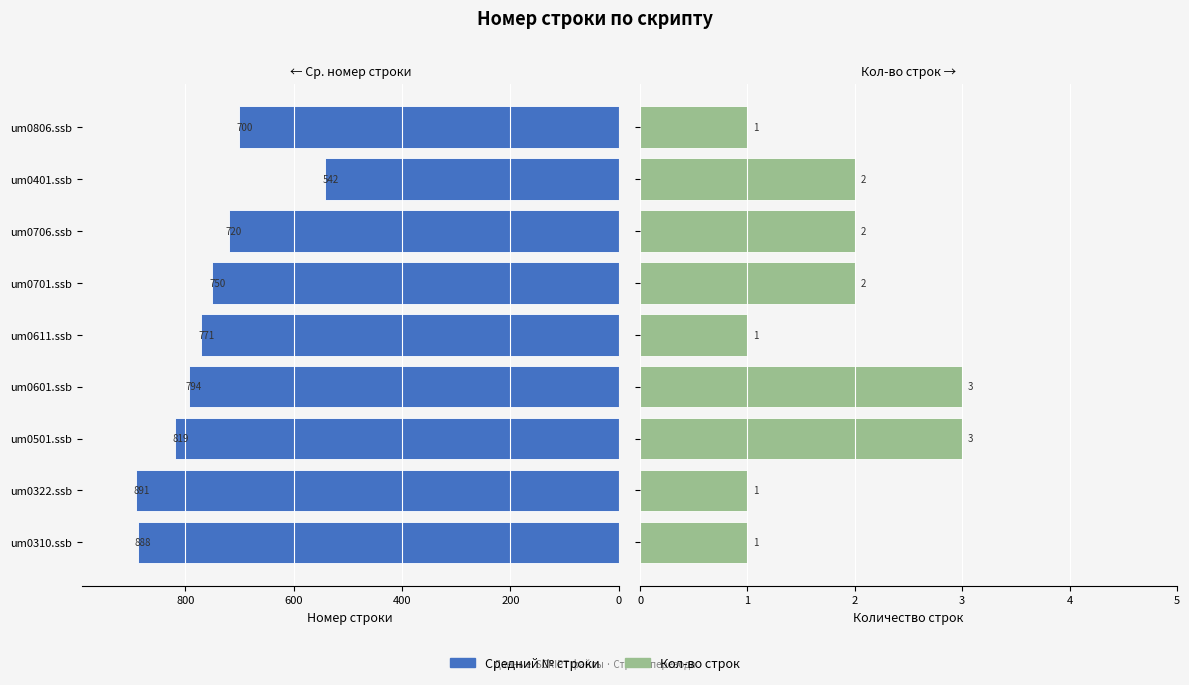

Which series has the largest total across all categories?

Средний № строки